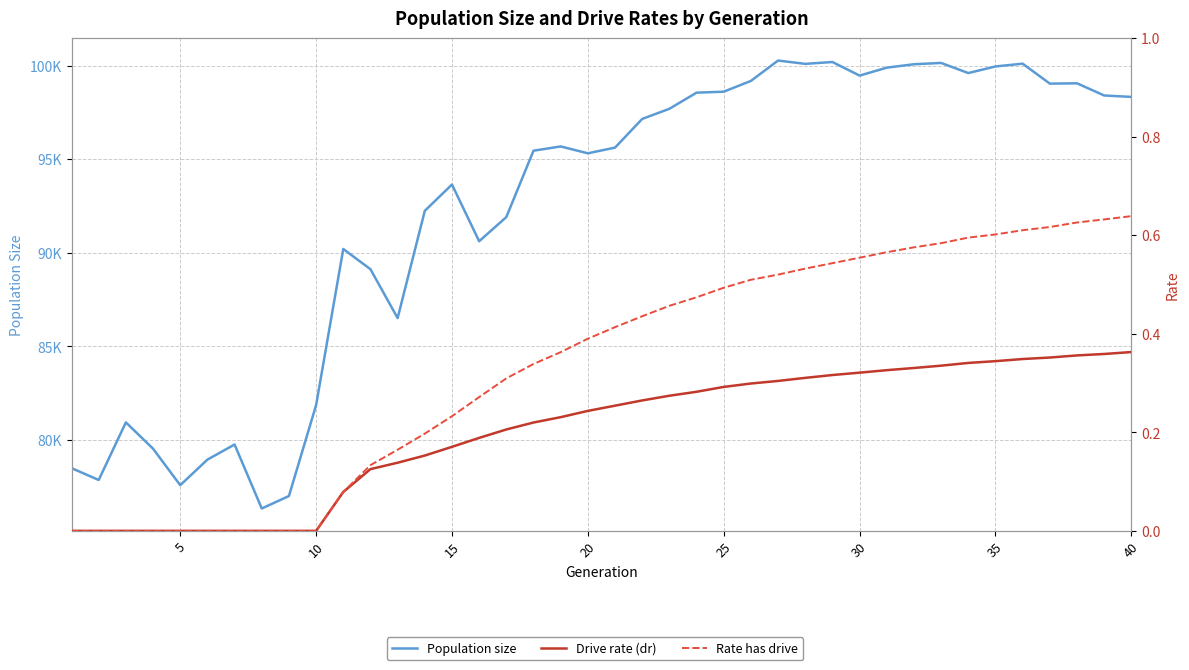

Does the chart display data point markers on the line(s)?

No